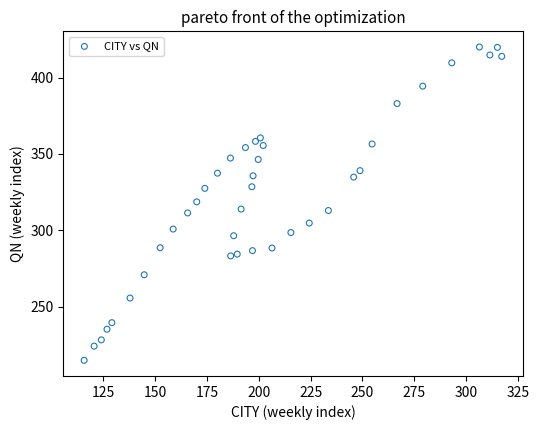

What is the range of X values (max minus min)?

201.3